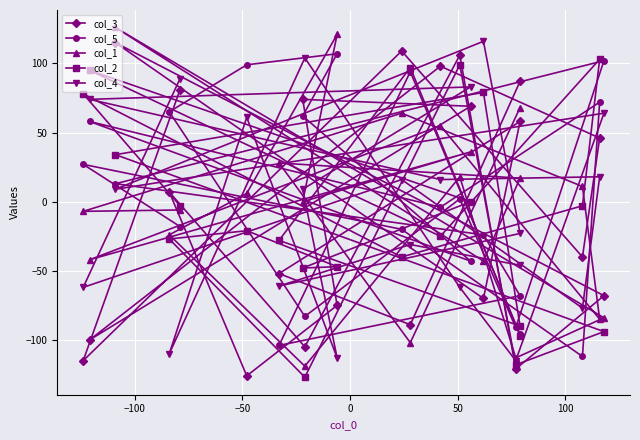

How many values in col_1 are above zero?

11